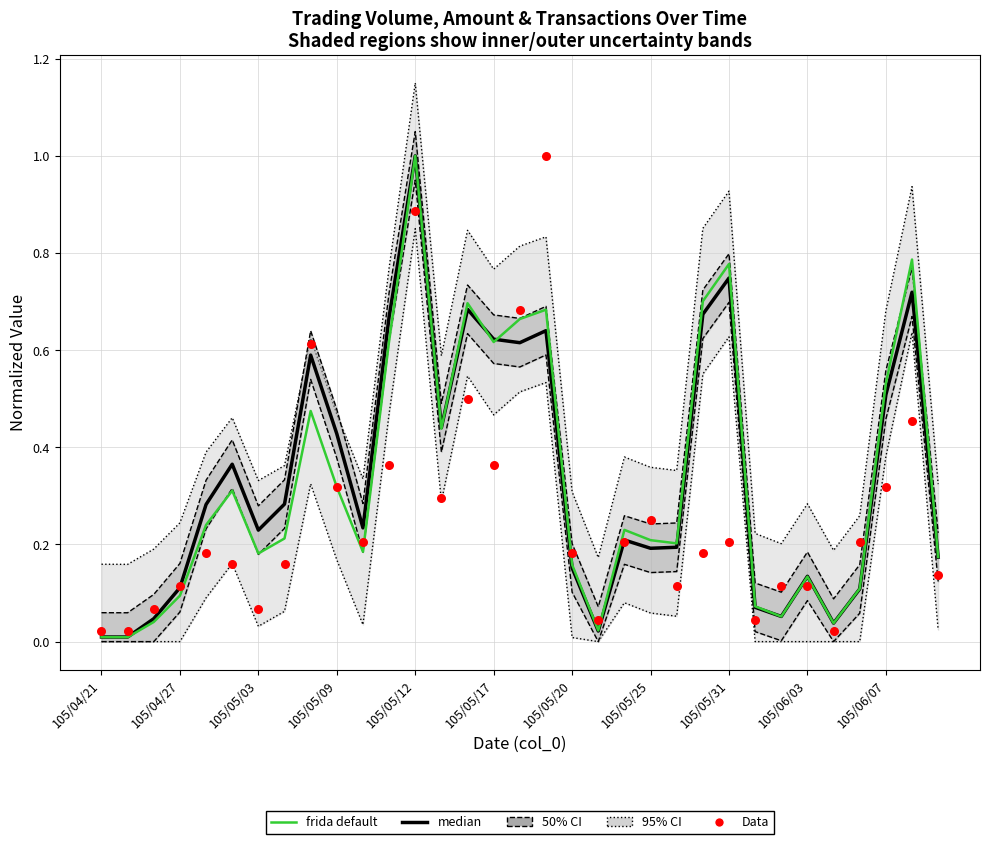

At how many categories does at least one series exceed 0?

33